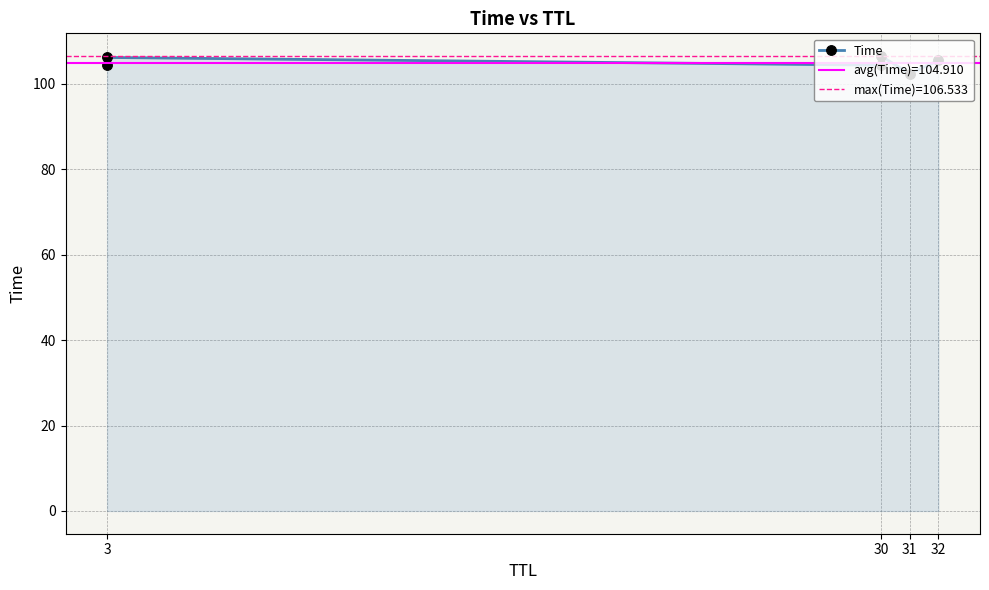

What is the value of the 2nd point from the left?

104.4